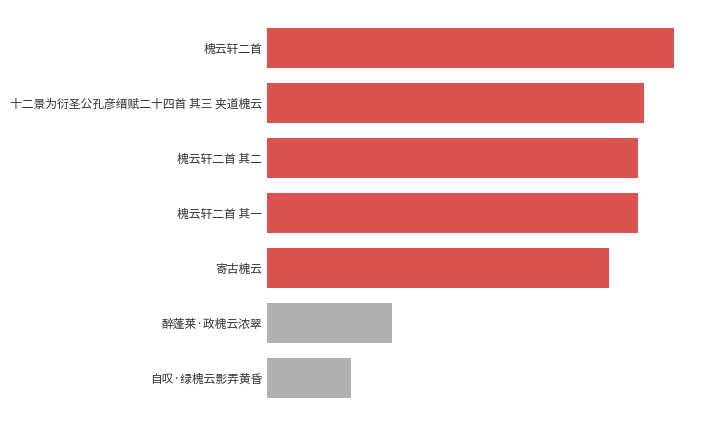

What is the difference between the maximum and minimum values?

556699